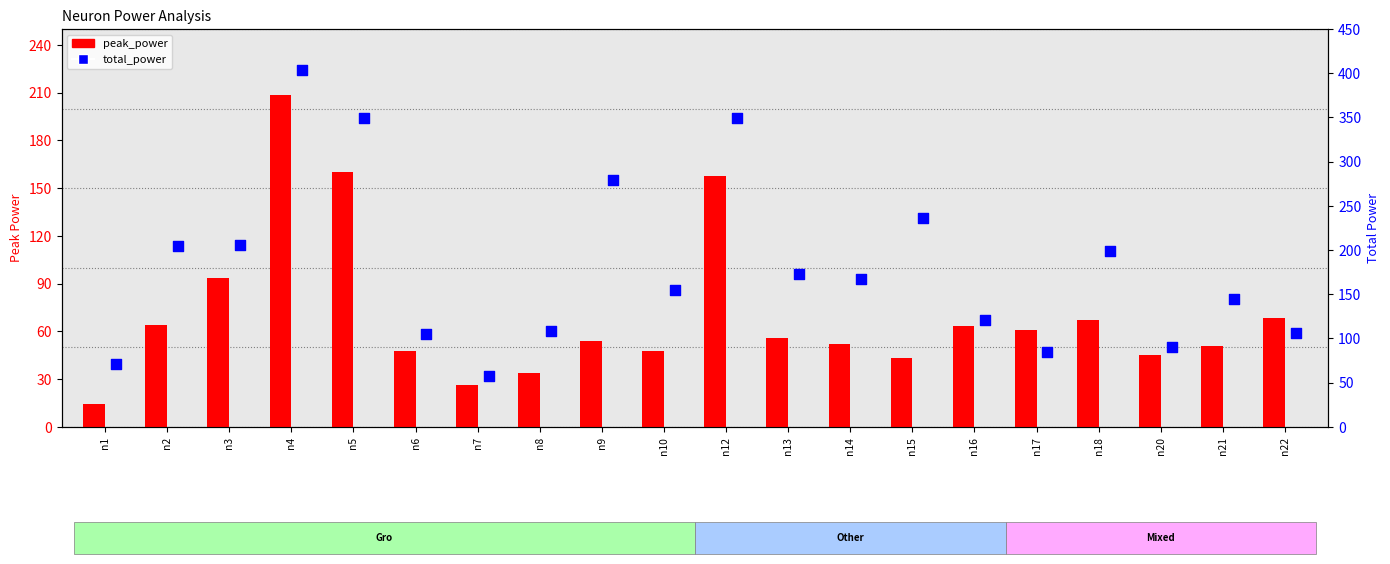

What is the total value across all series at n9?

333.9